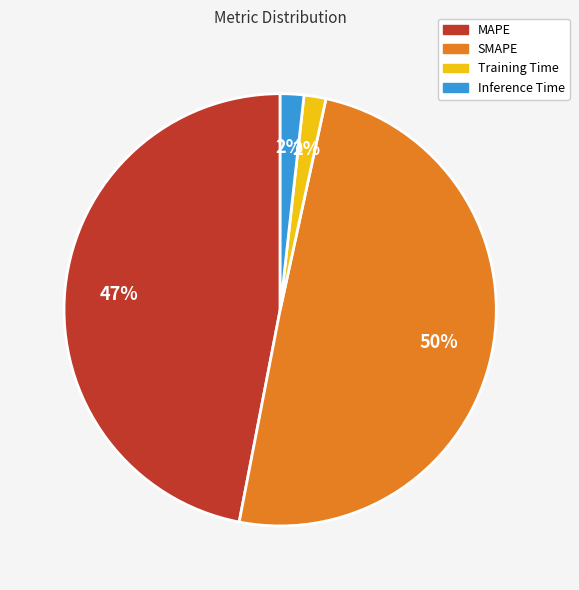

To the nearest percent, what portion does Inference Time represent?

2%